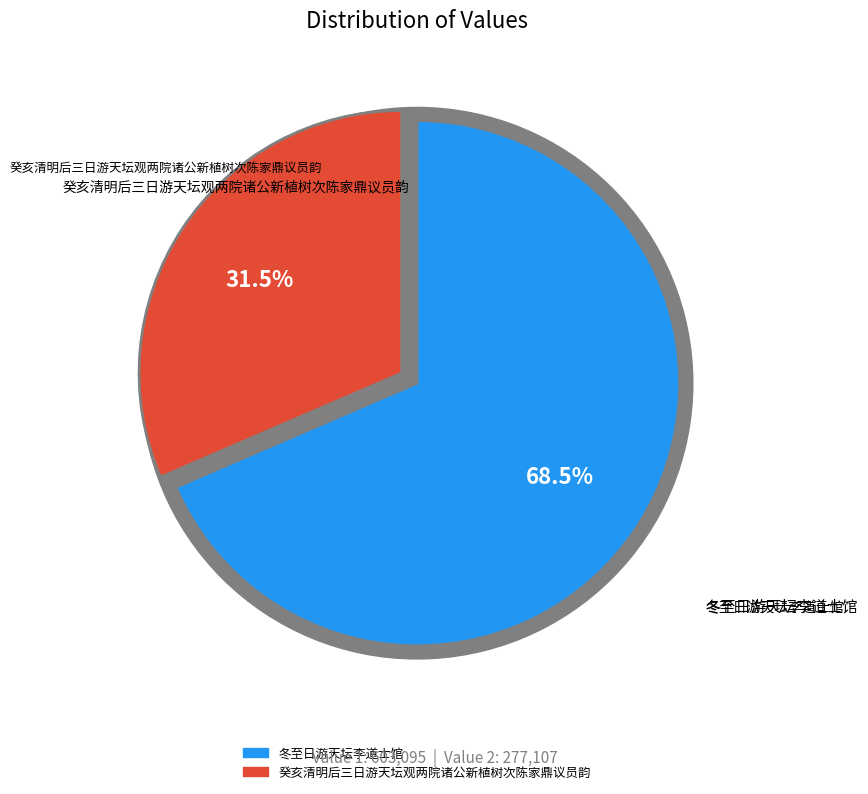

What is the ratio of the value at 冬至日游天坛李道士馆 to the value at 癸亥清明后三日游天坛观两院诸公新植树次陈家鼎议员韵?

2.2